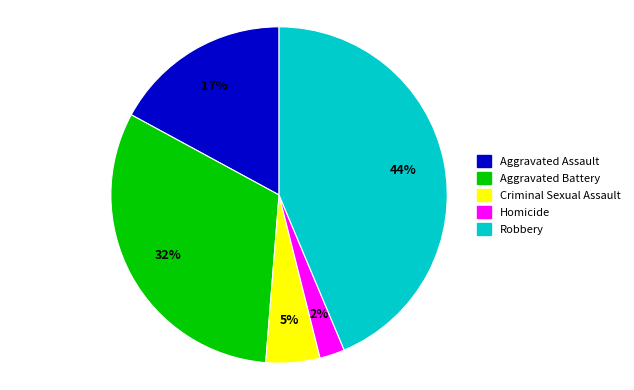

Which has a higher value, Aggravated Battery or Criminal Sexual Assault?

Aggravated Battery